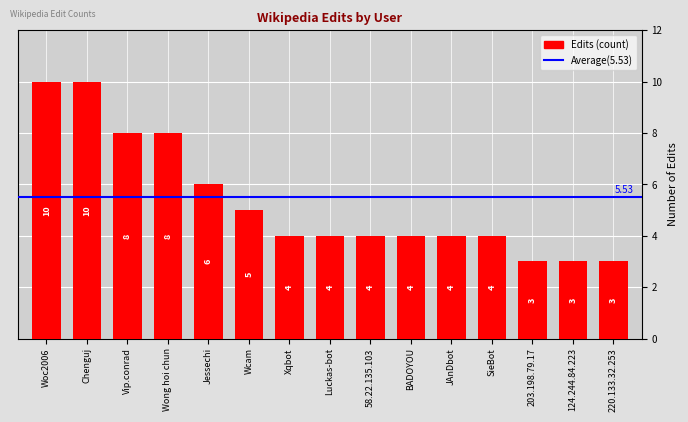

What is the value of the 2nd bar from the left?

10